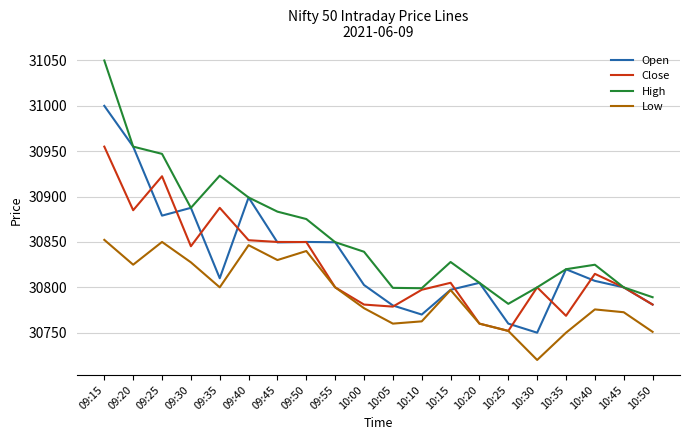

Which series changed the most between 09:20 and 10:30?

Open